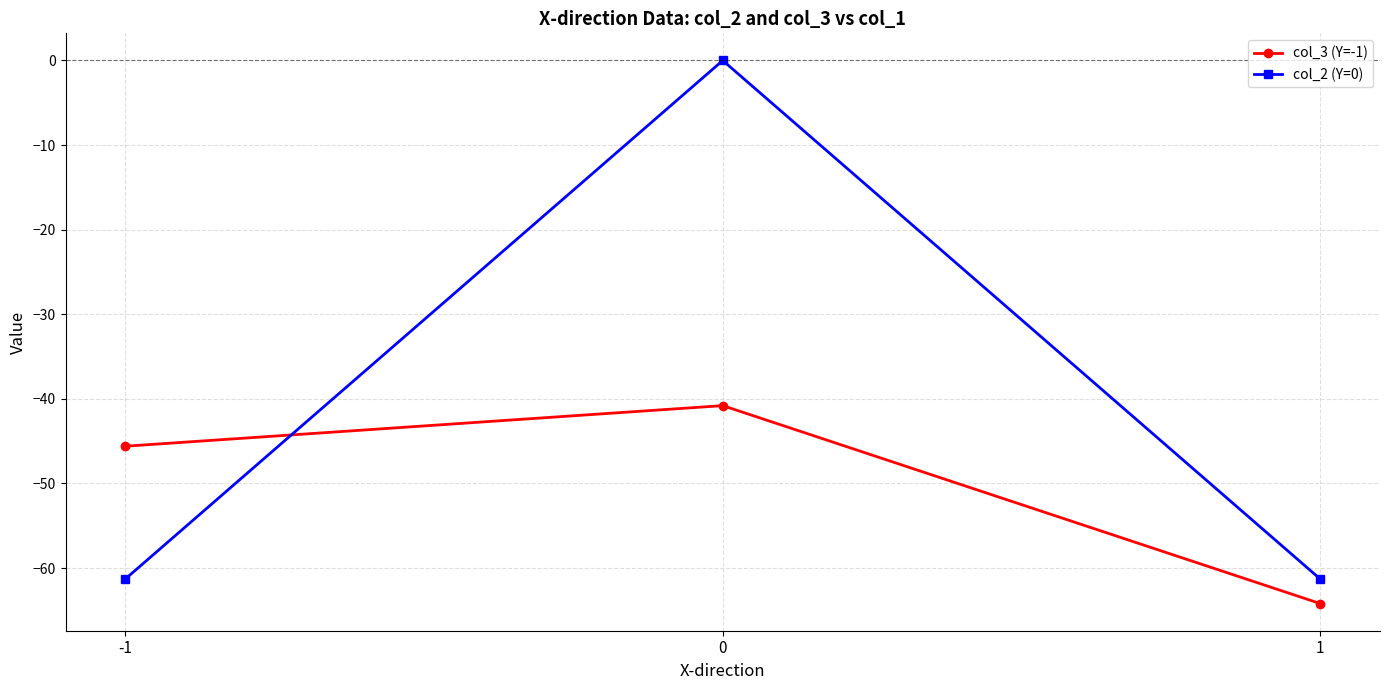

How many values in col_2 (Y=0) are below zero?

2